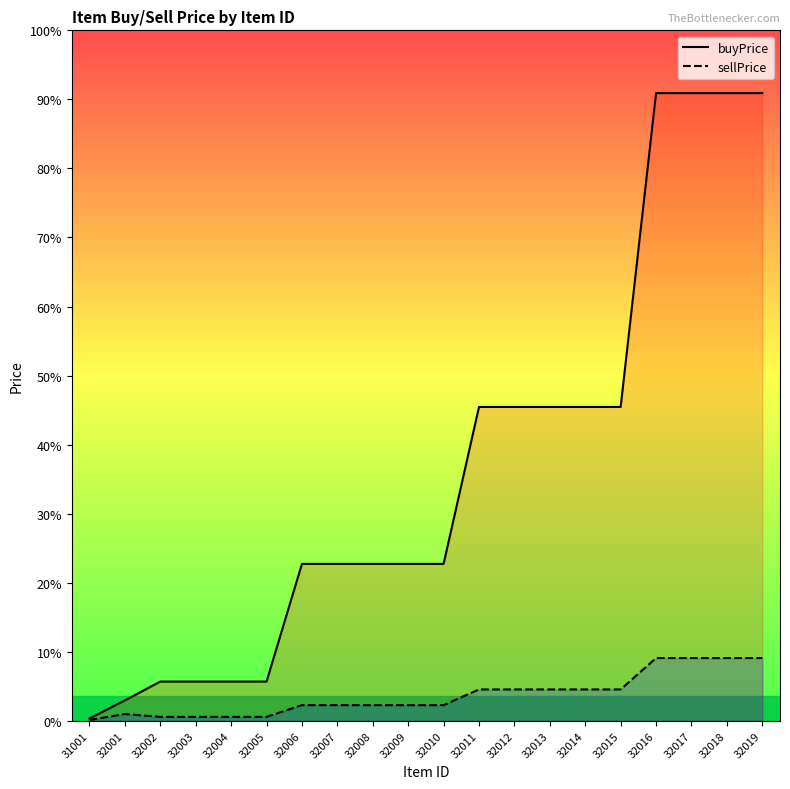

How many interior local peaks does the sellPrice series have?

1